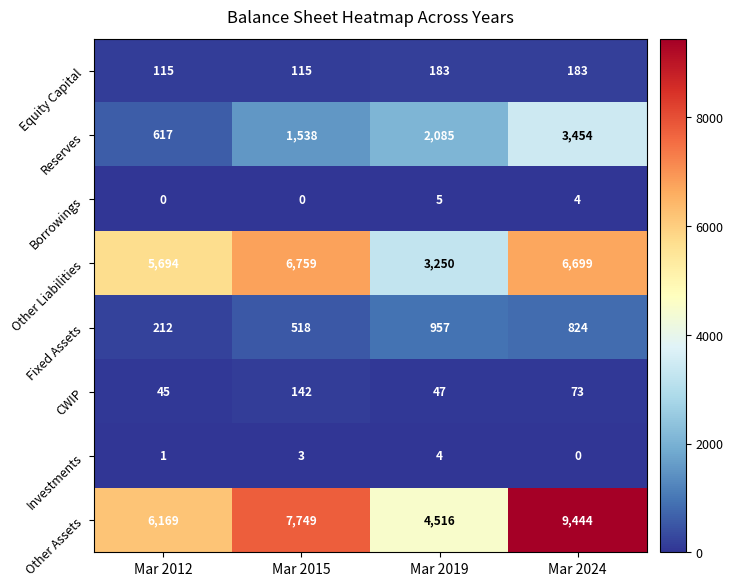

The value of Other Assets at Mar 2019 is 7766. True or false?

False